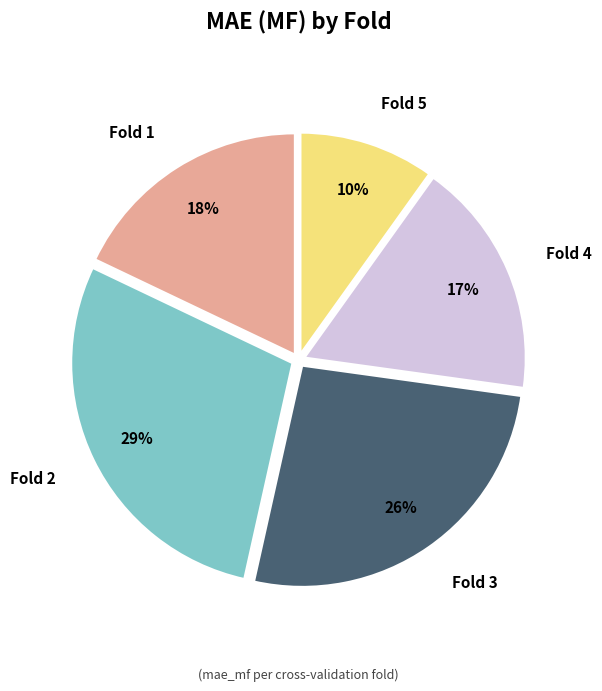

Is there any slice that represents more than half of the pie?

No